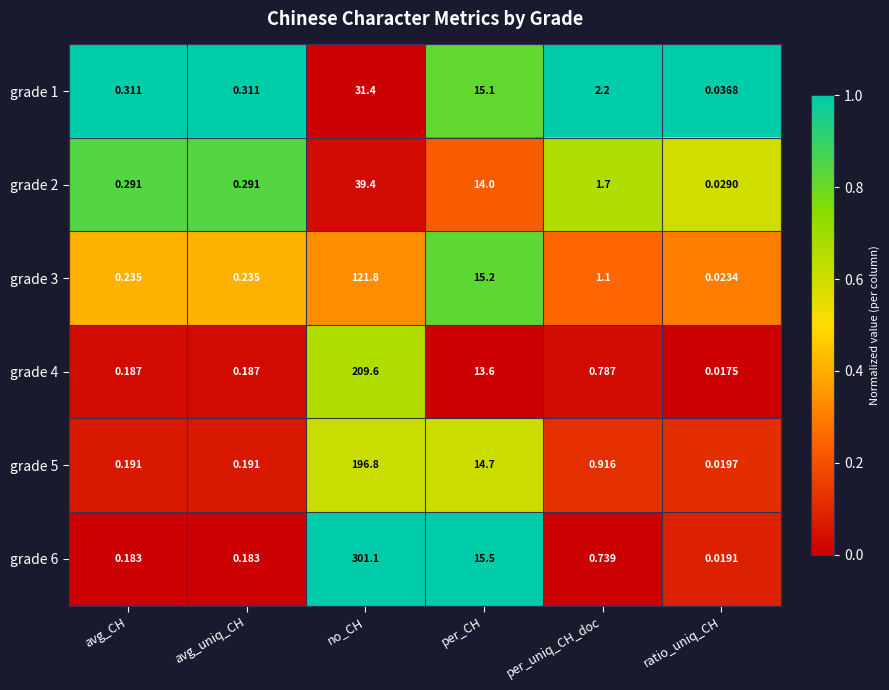

Between per_uniq_CH_doc and ratio_uniq_CH, which series saw the biggest shift?

grade 1